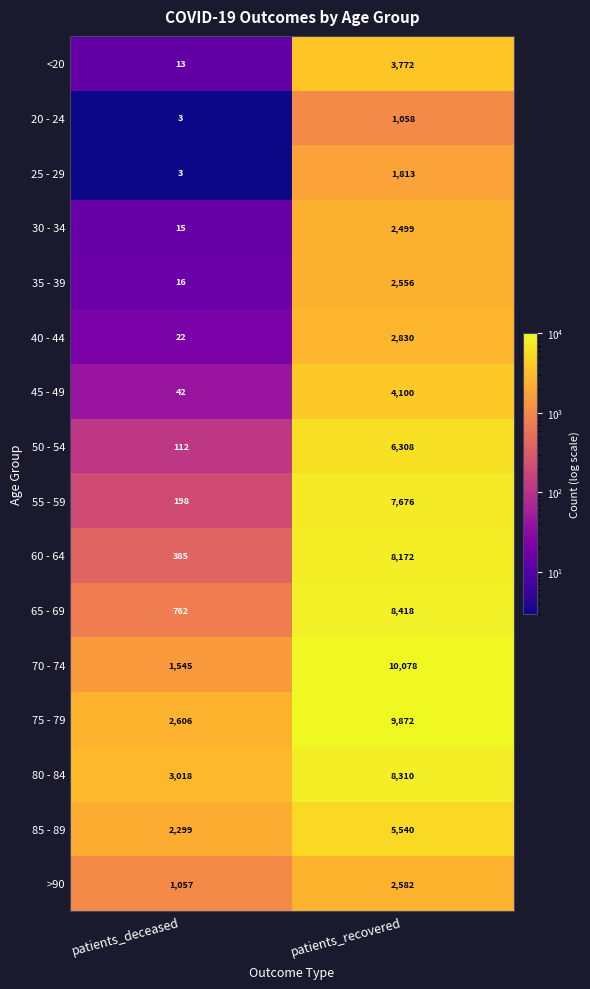

Which series changed the most between patients_deceased and patients_recovered?

70 - 74